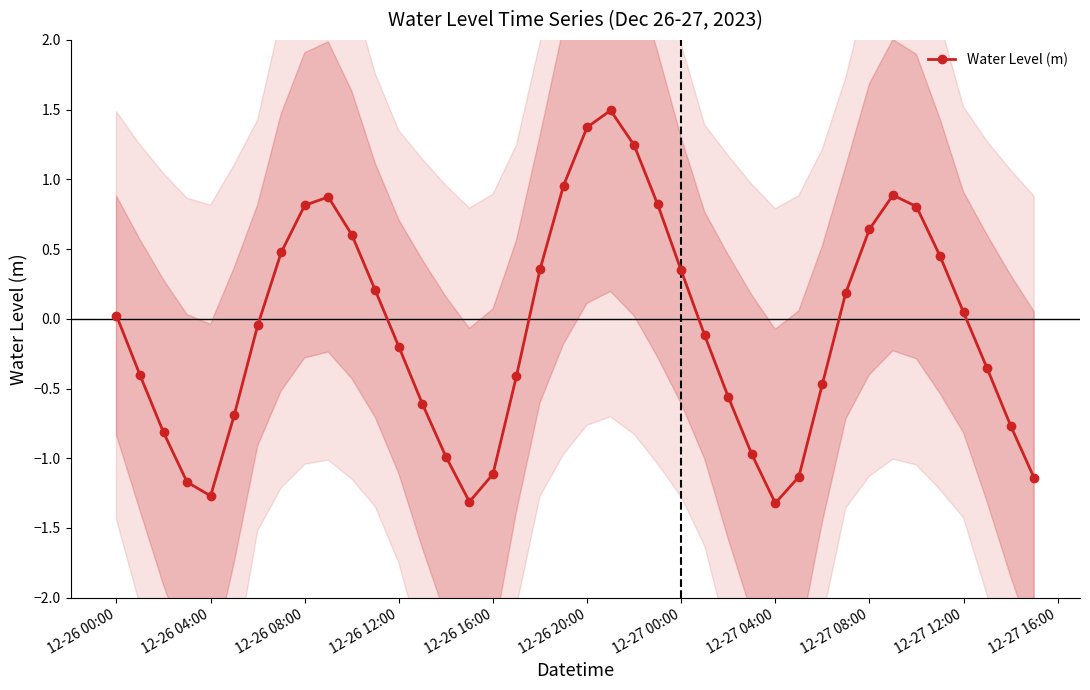

In Water Level (m), how many points are lower than both neighbors (excluding endpoints)?

3